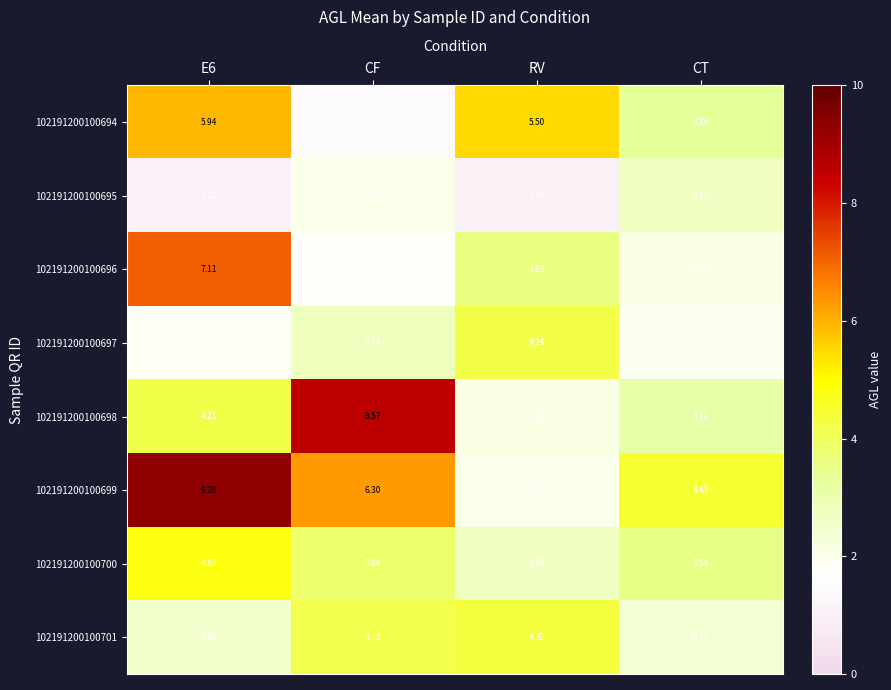

What is the greatest value displayed?

9.3